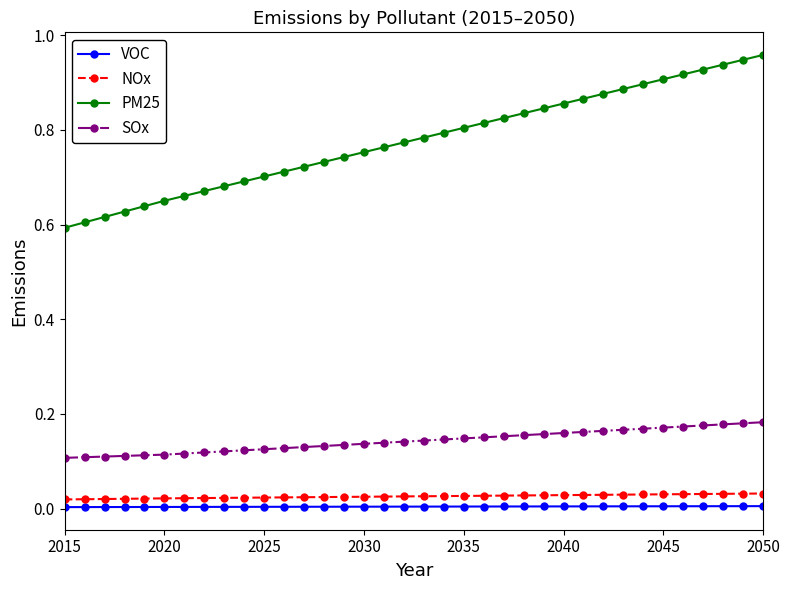

Does the chart have visible grid lines?

No